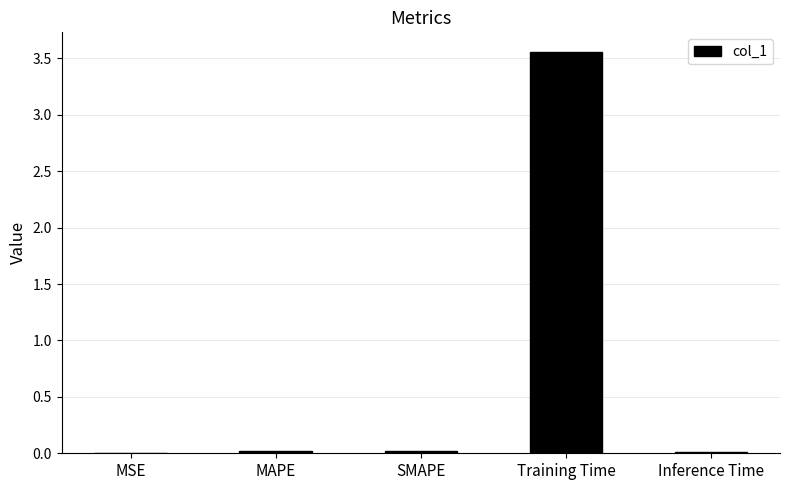

Which label corresponds to the largest value in the chart?

Training Time